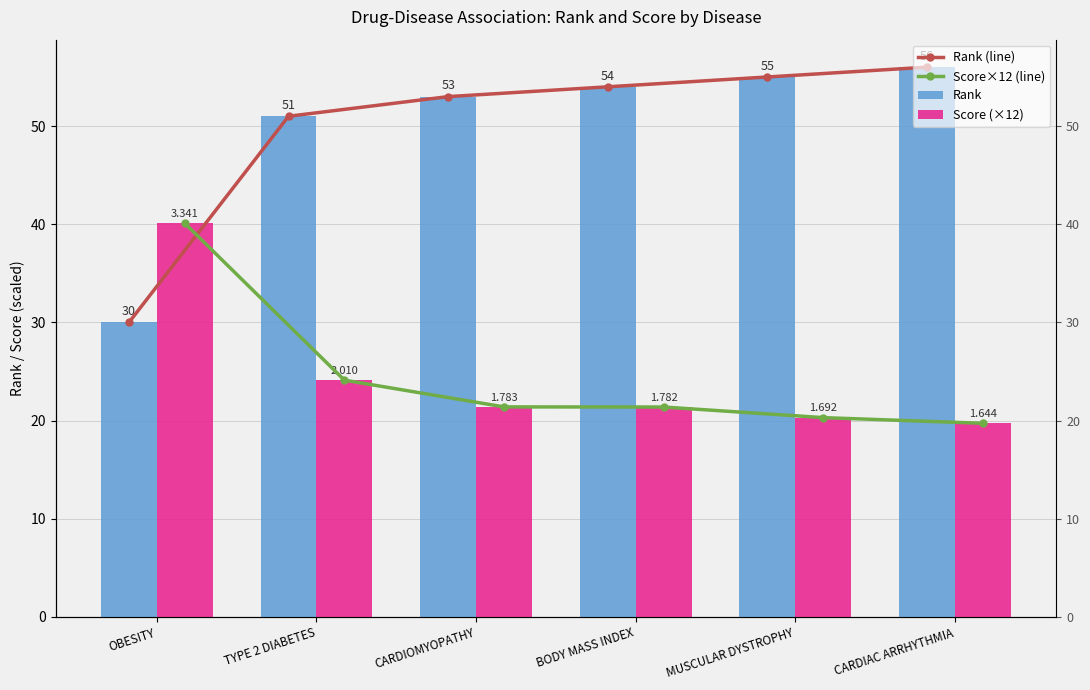

Is the value of Rank (line) at OBESITY greater than the value of Score×12 (line) at CARDIOMYOPATHY?

Yes